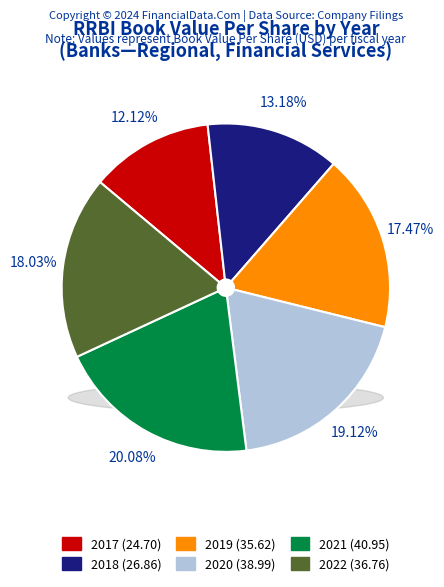

What percentage do 2017 and 2021 together represent?

32.2%